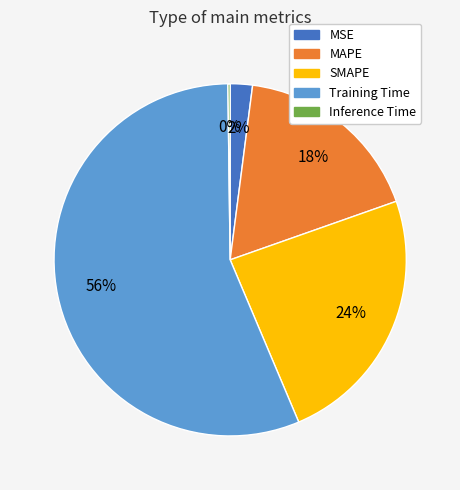

Does SMAPE represent more than half of the total?

No